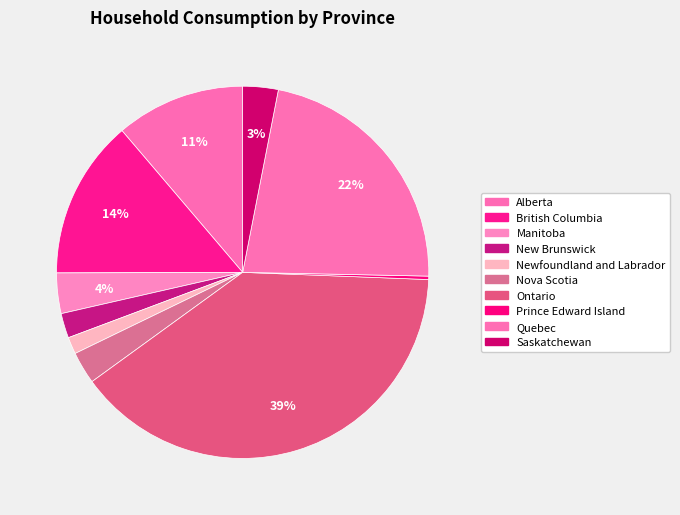

To the nearest percent, what portion does Alberta represent?

11%